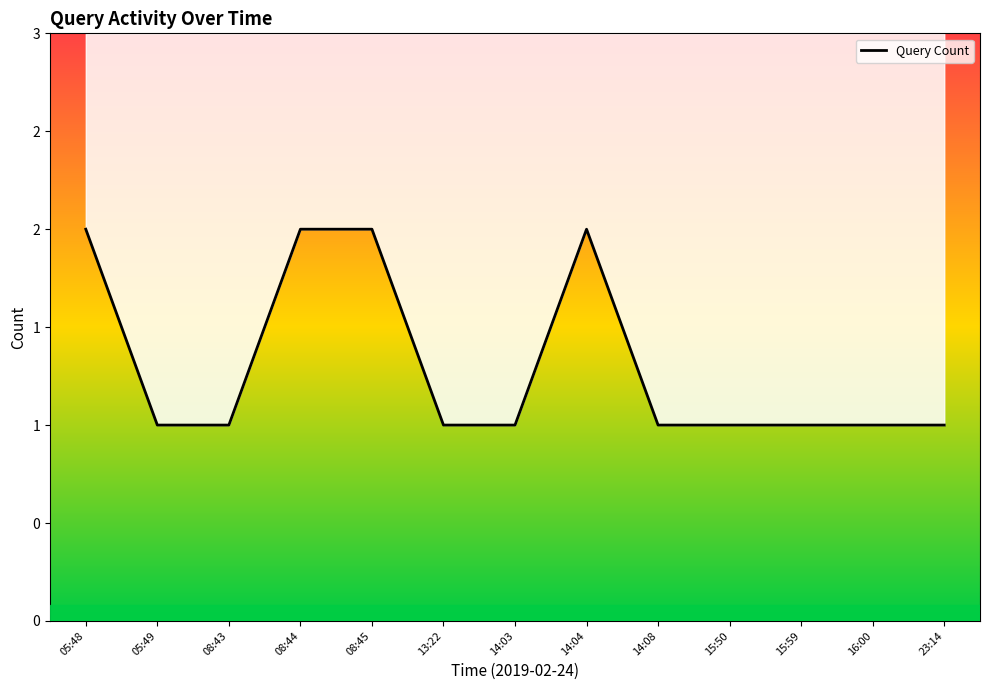

How many lines are shown in the chart?

1